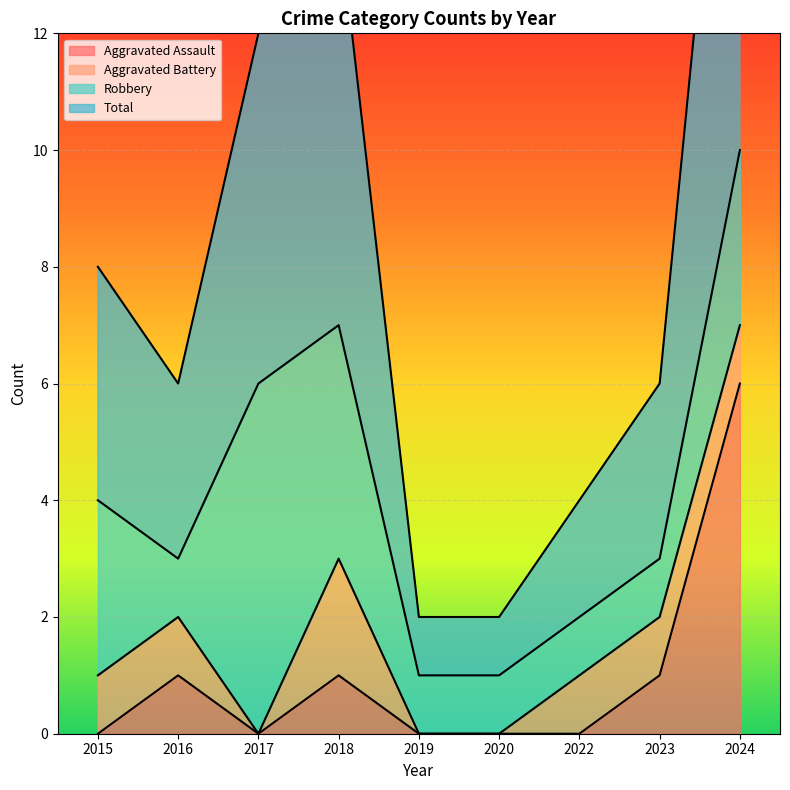

True or false: Aggravated Assault has a value of 3 at 2024.

False